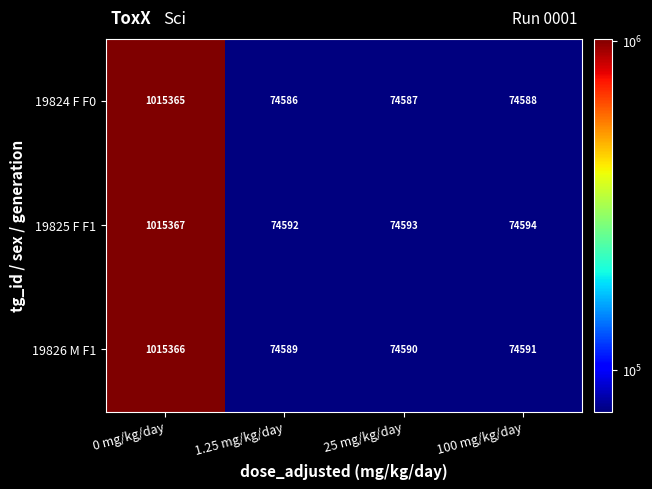

The 19824 F F0 series shows 300984 at 0 mg/kg/day. True or false?

False